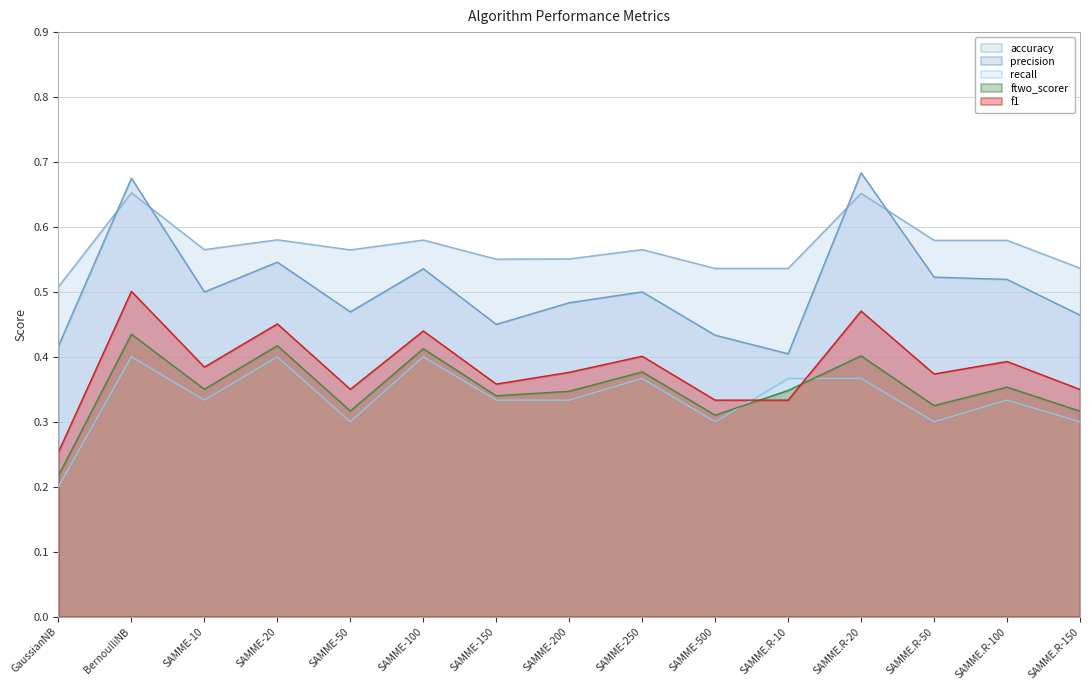

Reading left to right, transcribe all the data shown in this chart.

accuracy: GaussianNB=0.5	BernoulliNB=0.7	SAMME-10=0.6	SAMME-20=0.6	SAMME-50=0.6	SAMME-100=0.6	SAMME-150=0.6	SAMME-200=0.6	SAMME-250=0.6	SAMME-500=0.5	SAMME.R-10=0.5	SAMME.R-20=0.7	SAMME.R-50=0.6	SAMME.R-100=0.6	SAMME.R-150=0.5
recall: GaussianNB=0.2	BernoulliNB=0.4	SAMME-10=0.3	SAMME-20=0.4	SAMME-50=0.3	SAMME-100=0.4	SAMME-150=0.3	SAMME-200=0.3	SAMME-250=0.4	SAMME-500=0.3	SAMME.R-10=0.4	SAMME.R-20=0.4	SAMME.R-50=0.3	SAMME.R-100=0.3	SAMME.R-150=0.3
precision: GaussianNB=0.4	BernoulliNB=0.7	SAMME-10=0.5	SAMME-20=0.5	SAMME-50=0.5	SAMME-100=0.5	SAMME-150=0.5	SAMME-200=0.5	SAMME-250=0.5	SAMME-500=0.4	SAMME.R-10=0.4	SAMME.R-20=0.7	SAMME.R-50=0.5	SAMME.R-100=0.5	SAMME.R-150=0.5
f1: GaussianNB=0.3	BernoulliNB=0.5	SAMME-10=0.4	SAMME-20=0.5	SAMME-50=0.3	SAMME-100=0.4	SAMME-150=0.4	SAMME-200=0.4	SAMME-250=0.4	SAMME-500=0.3	SAMME.R-10=0.3	SAMME.R-20=0.5	SAMME.R-50=0.4	SAMME.R-100=0.4	SAMME.R-150=0.3
ftwo_scorer: GaussianNB=0.2	BernoulliNB=0.4	SAMME-10=0.4	SAMME-20=0.4	SAMME-50=0.3	SAMME-100=0.4	SAMME-150=0.3	SAMME-200=0.3	SAMME-250=0.4	SAMME-500=0.3	SAMME.R-10=0.3	SAMME.R-20=0.4	SAMME.R-50=0.3	SAMME.R-100=0.4	SAMME.R-150=0.3